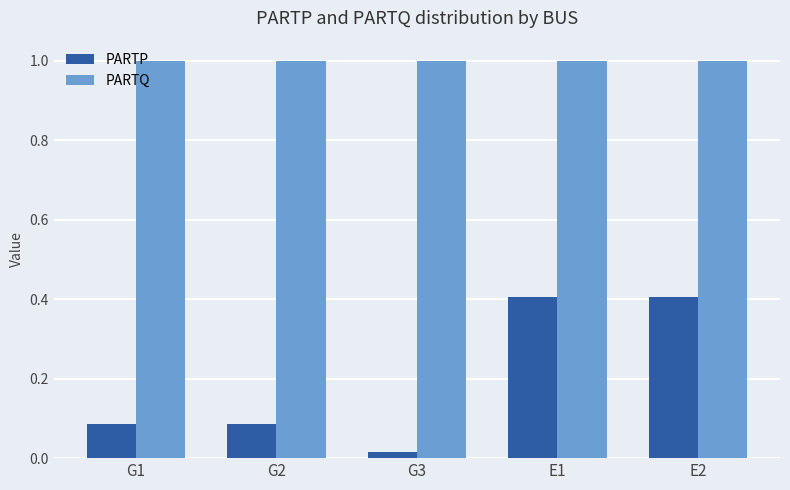

What is the label of the 5th bar from the left?

E2